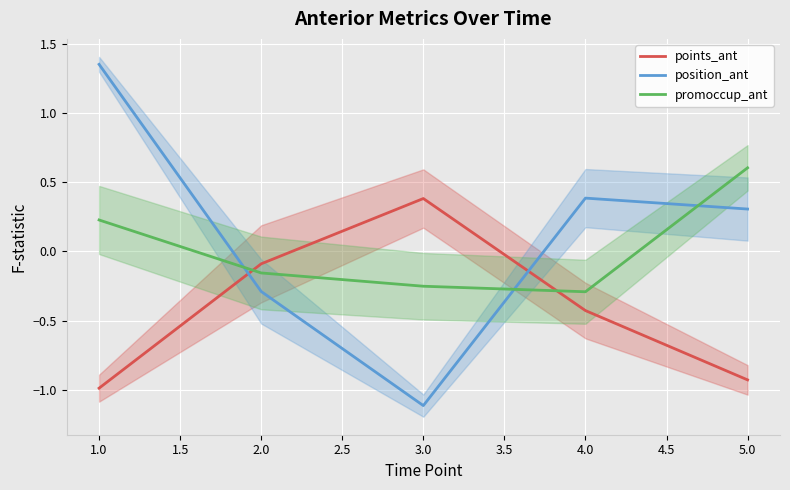

How many times do promoccup_ant and position_ant cross each other?

3